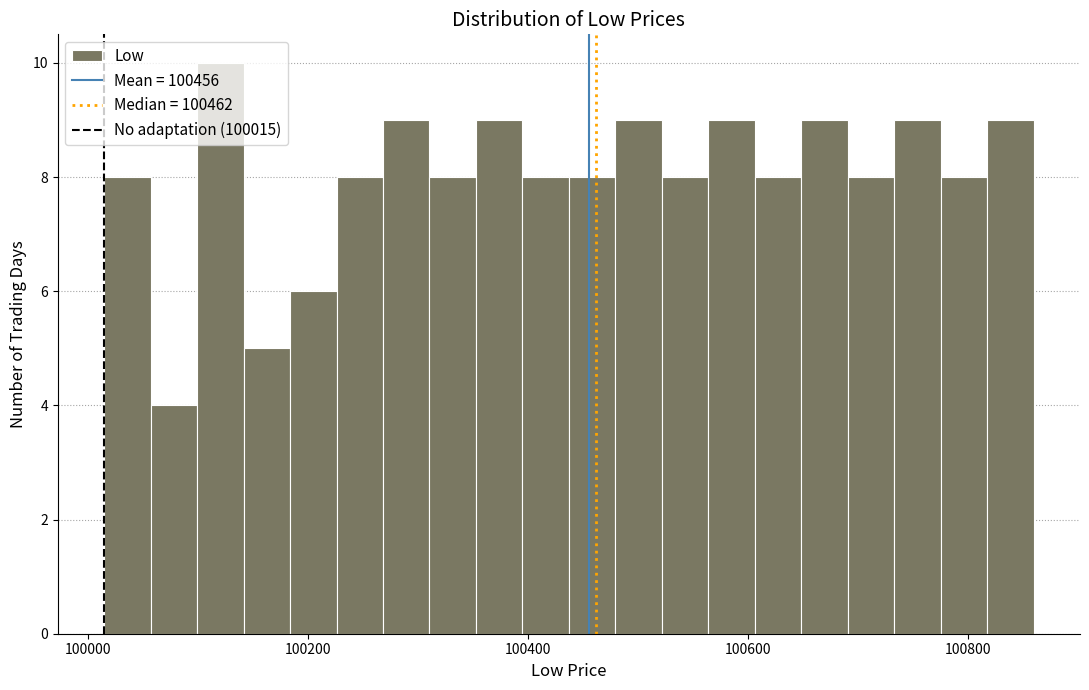

Around what value on the x-axis is the tallest bar? Give the approximate position of its centre, as read against the axis.

100120